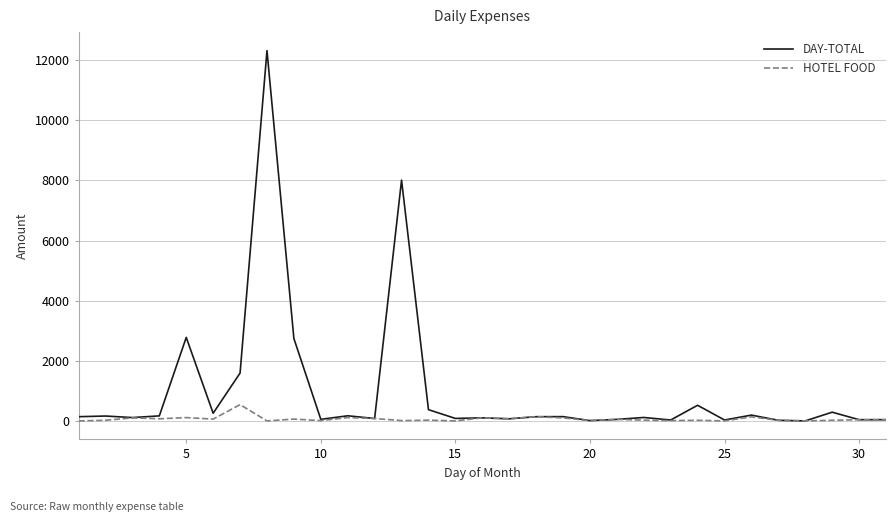

Rank the series by their average value, from lowest to highest.

HOTEL FOOD, DAY-TOTAL